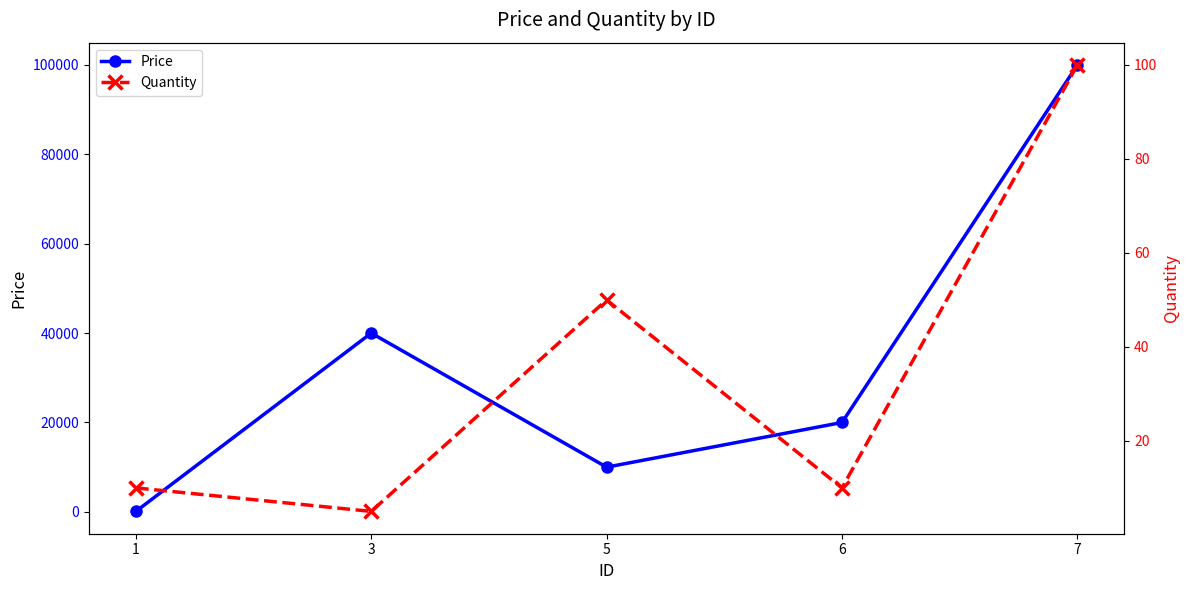

True or false: Price and Quantity cross at least once.

False